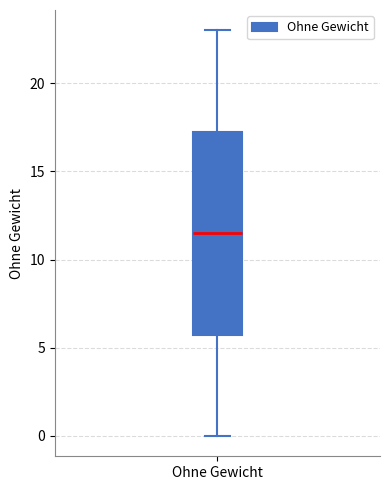

Read this box plot against the y-axis: the position of the median line, the range covered by the box, and the ends of both whiskers. The values are not printed on the chart, so give them approximately, as read against the axis.

median 11.5, box 6.0 to 17.5, whiskers 0.0 to 23.0